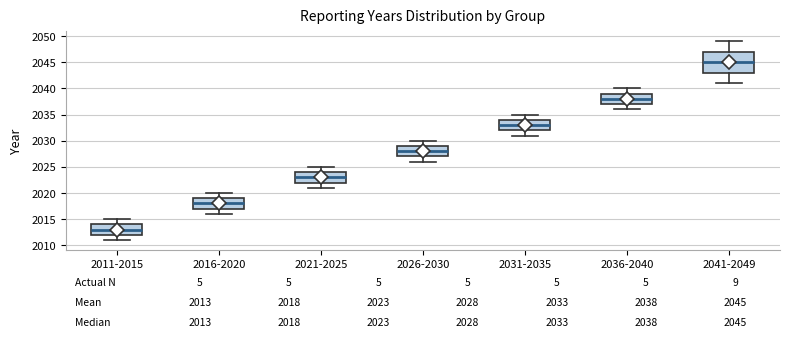

Which box has the lowest median line?

2011-2015